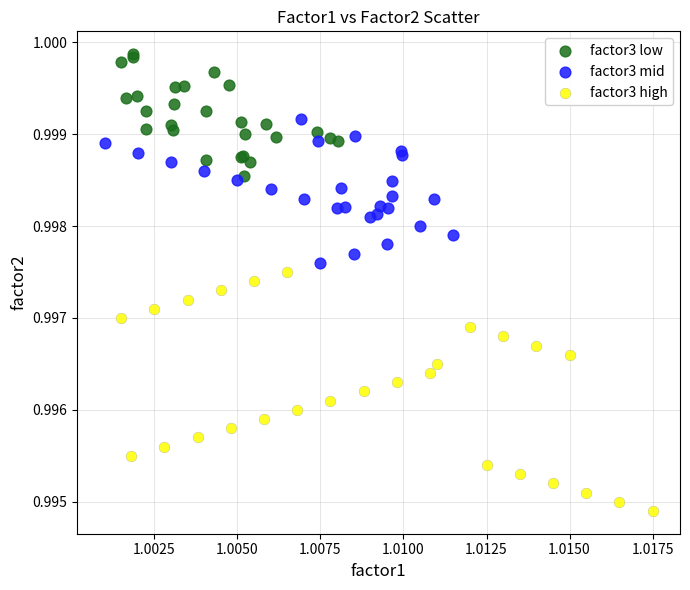

Which series contains the lowest Y value?

factor3 high